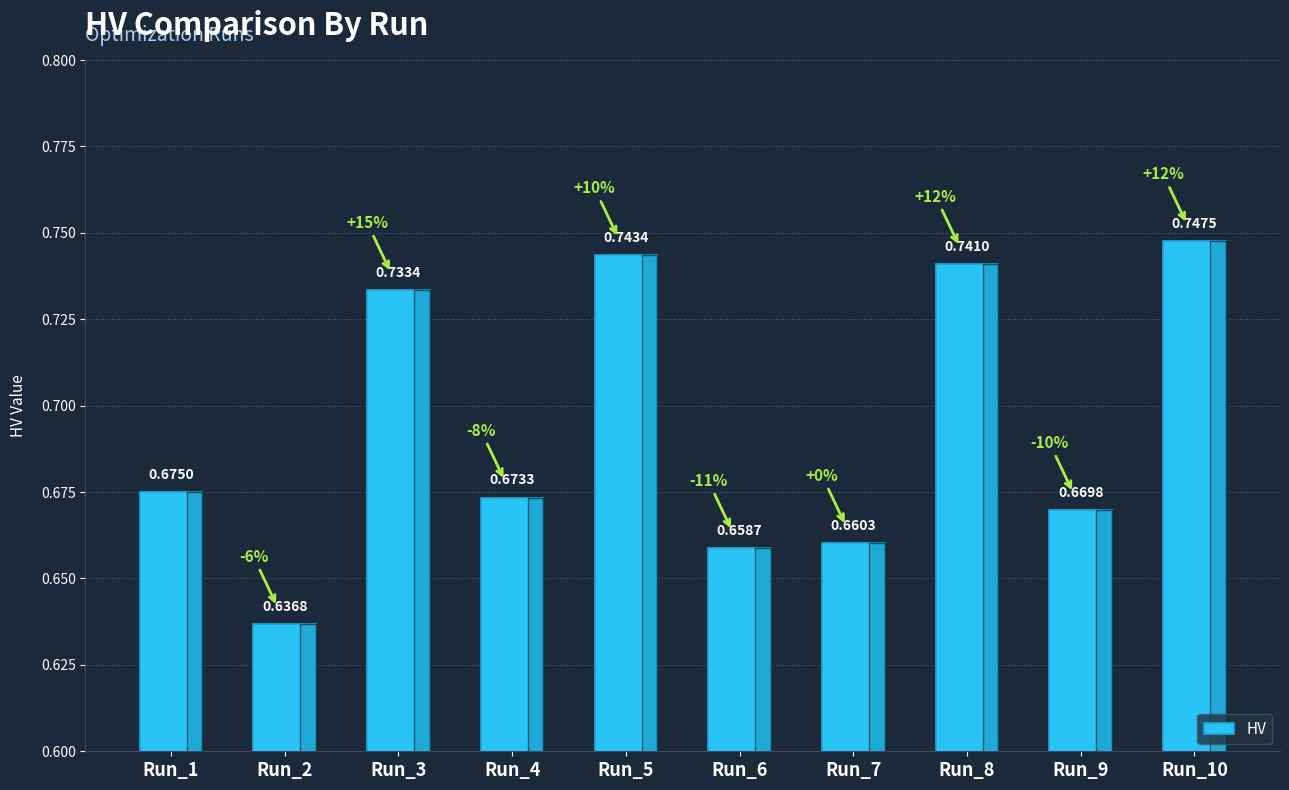

Between Run_3 and Run_5, which is larger?

Run_5